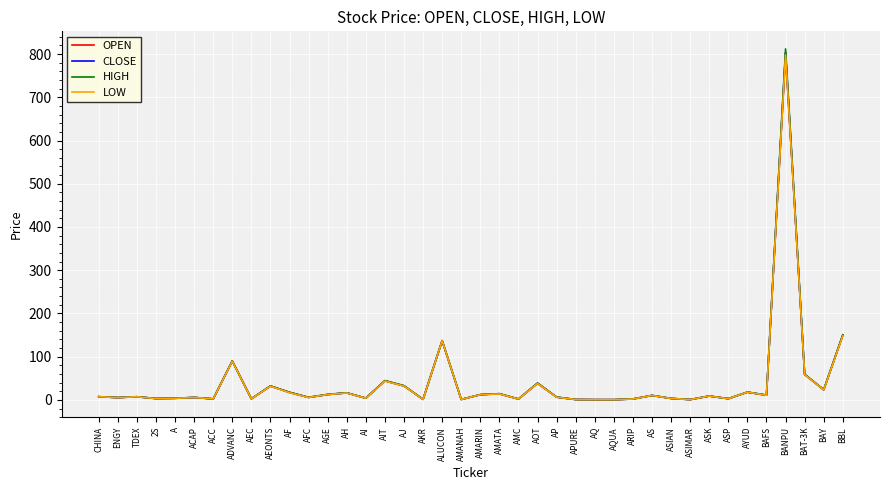

Rank the series by their average value, from highest to lowest.

HIGH, CLOSE, OPEN, LOW